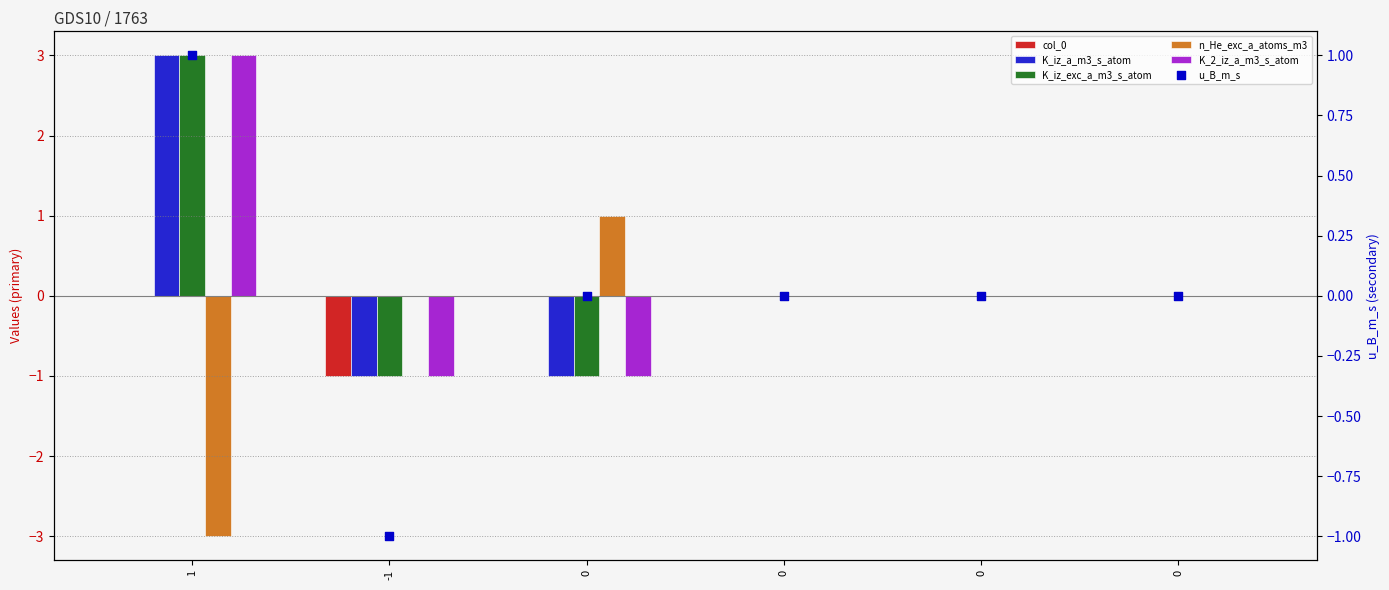

At how many categories does at least one series exceed -1?

6